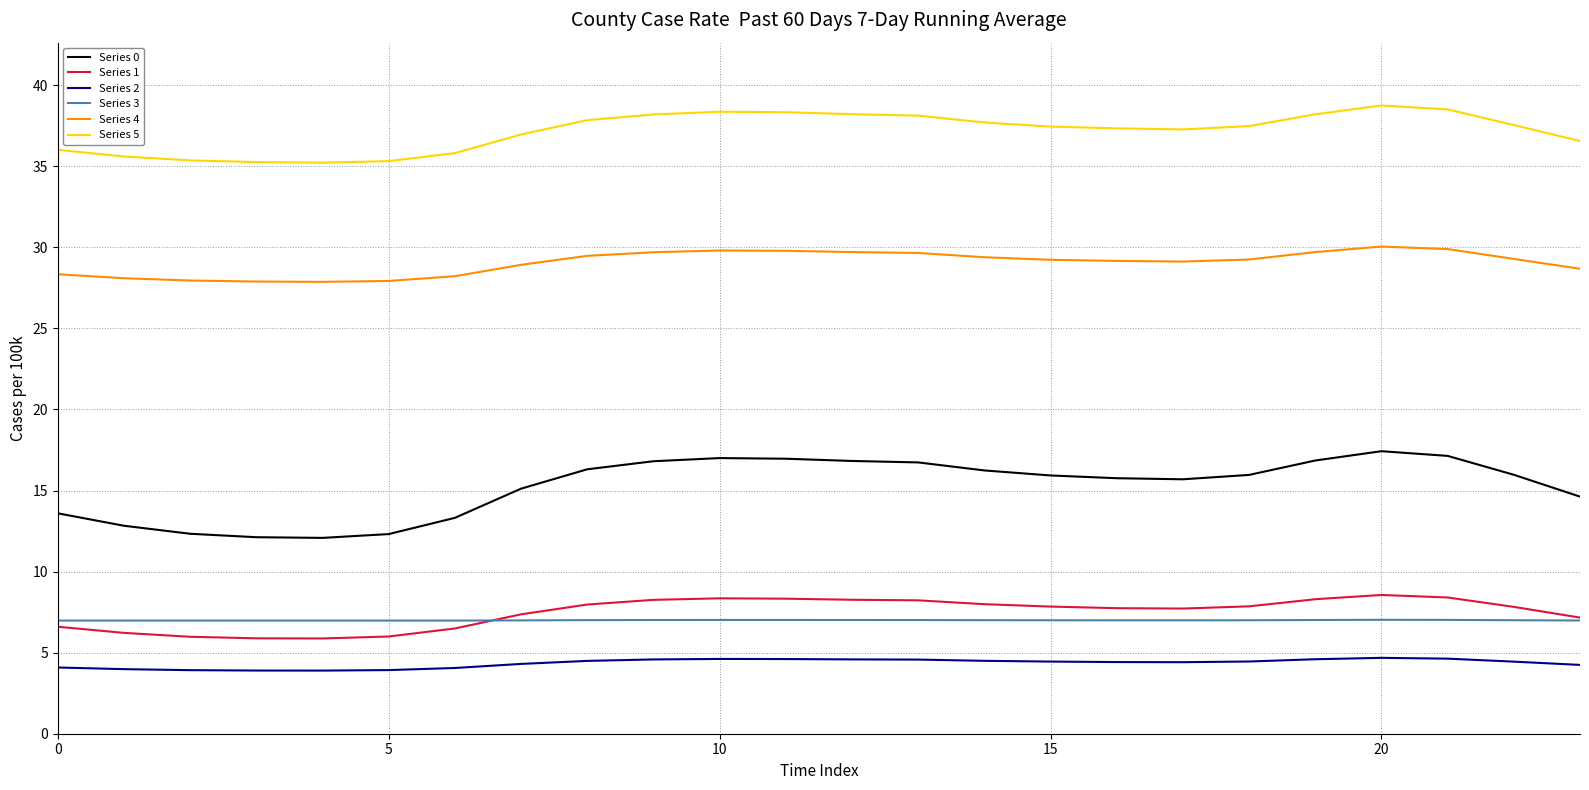

True or false: Series 2 and Series 3 cross at least once.

False